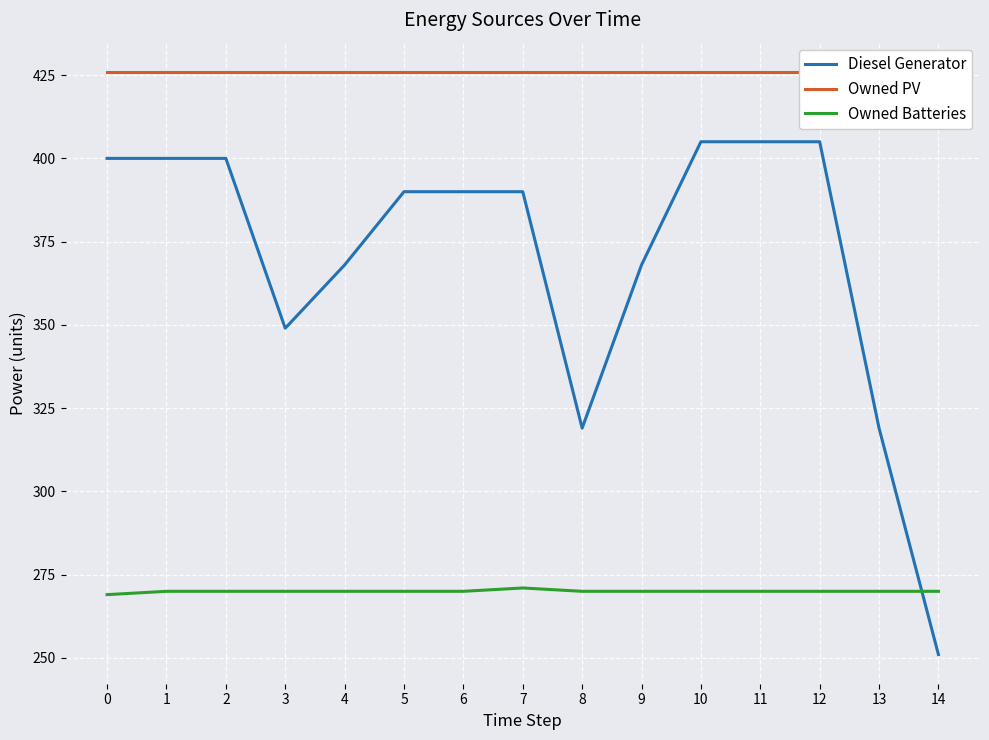

Which series has the widest spread of values?

Diesel Generator